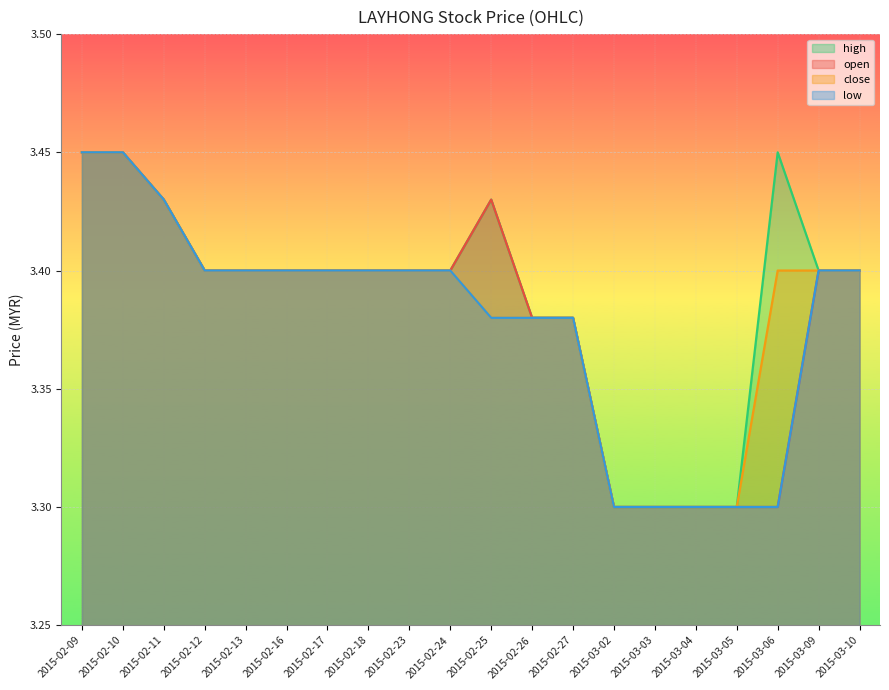

What is the difference between the maximum and second lowest values in the close series?

0.2